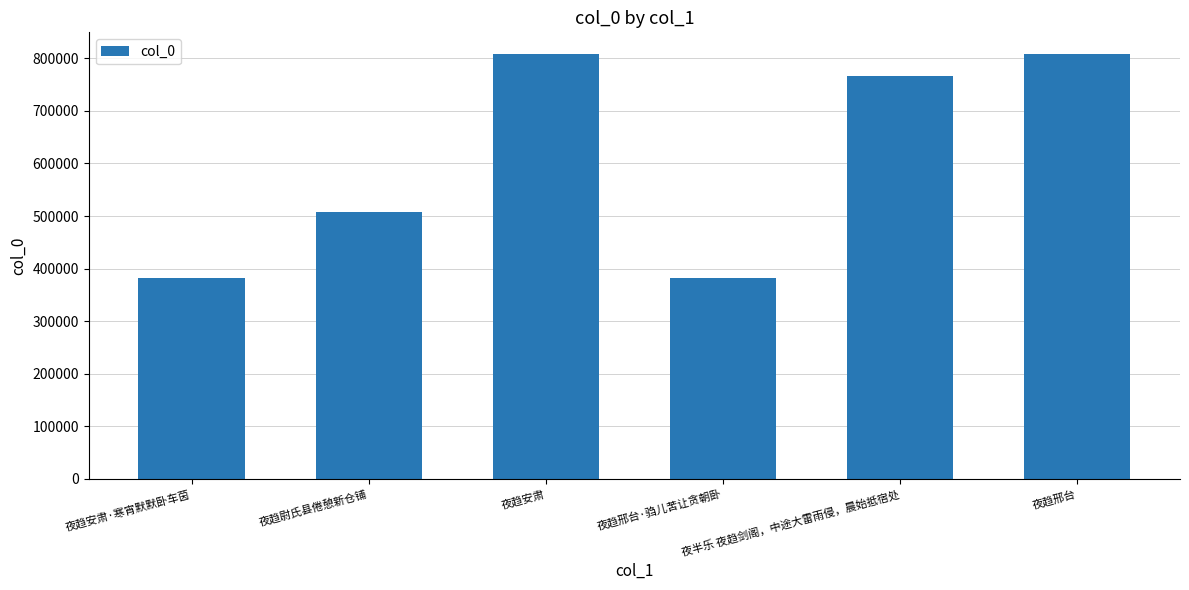

What is the sum of all values?

3656425